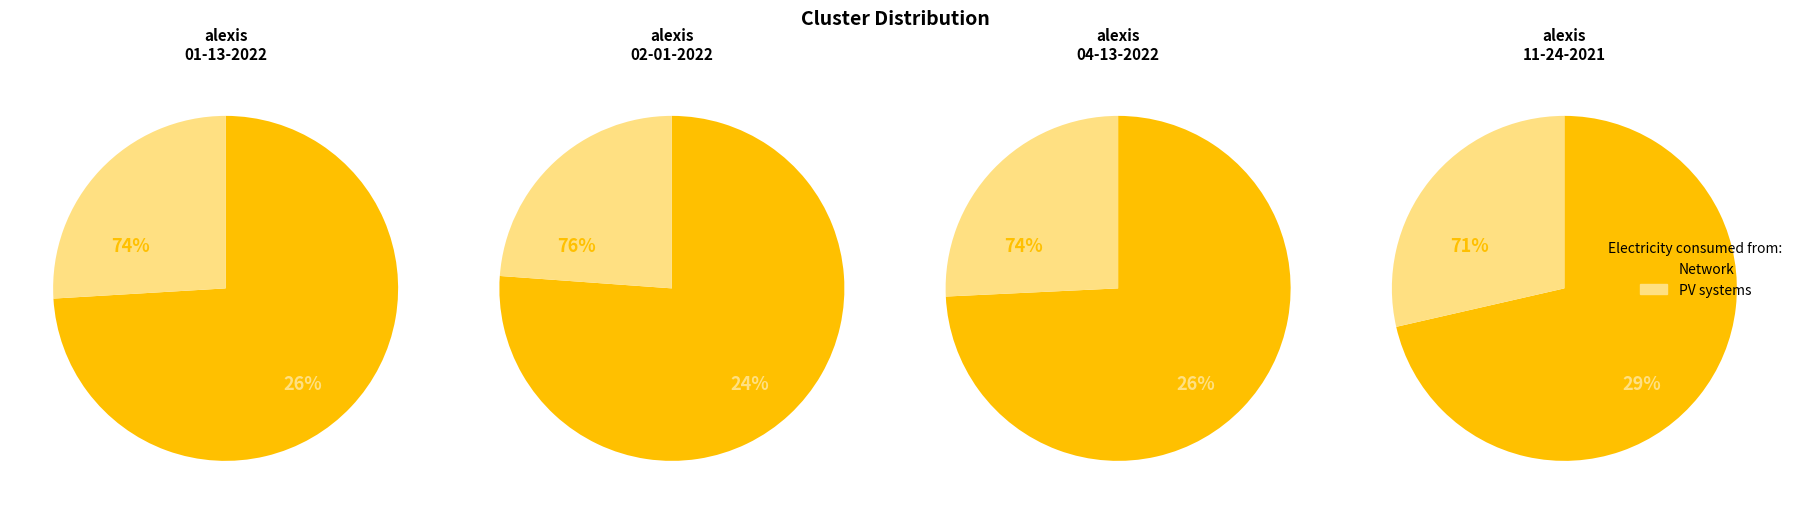

The alexis 02-01-2022.mat slice represents 20% of the pie. True or false?

False